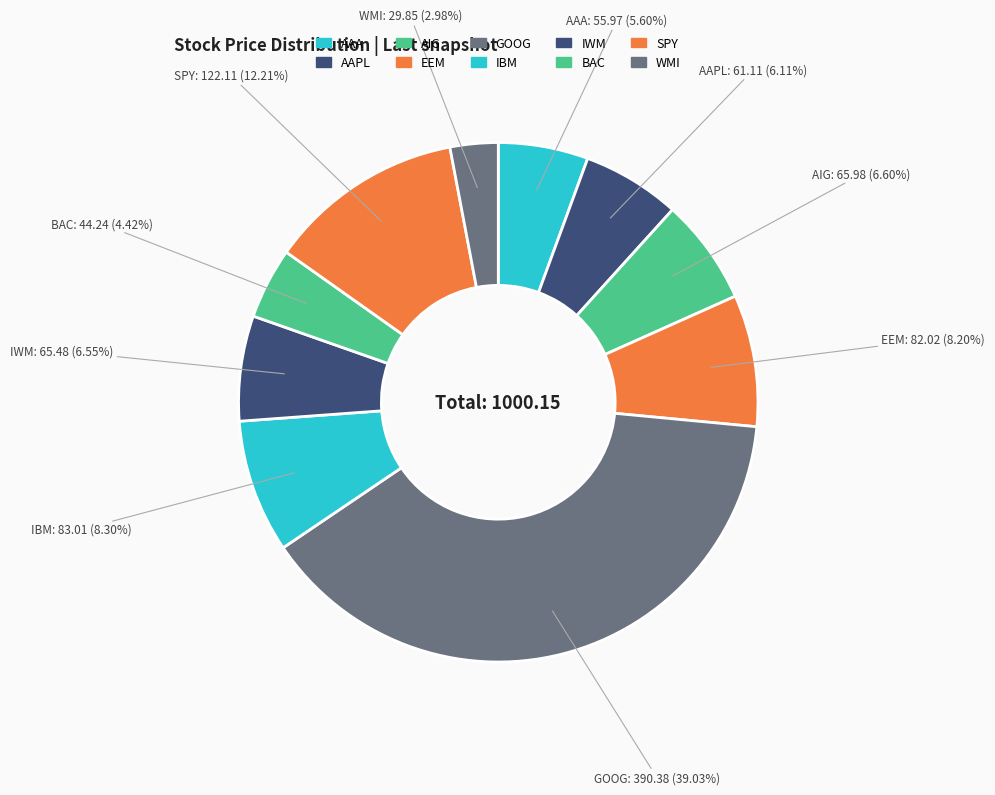

What is the ratio of the value at AAPL to the value at AAA?

1.1